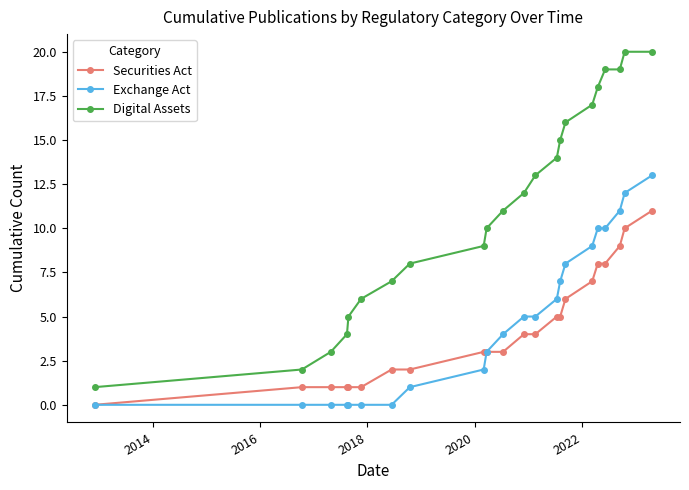

Which series has the largest total across all categories?

Digital Assets